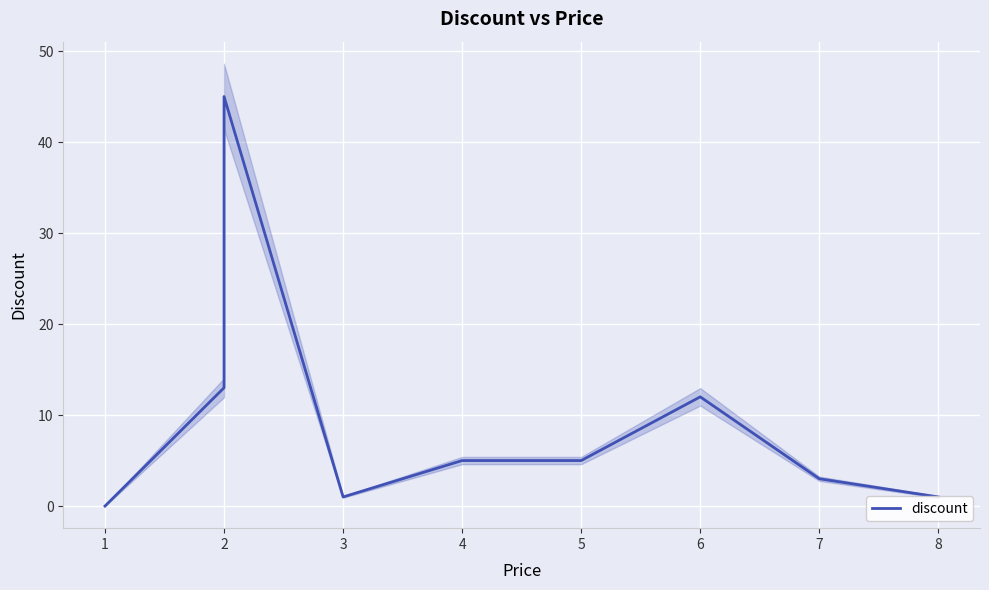

True or false: the data shows 1 at 4.

False